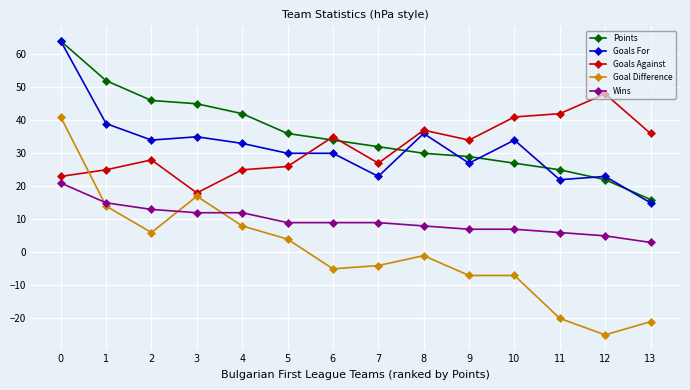

Where do Goal Difference and Goals Against first cross each other?

0 and 1